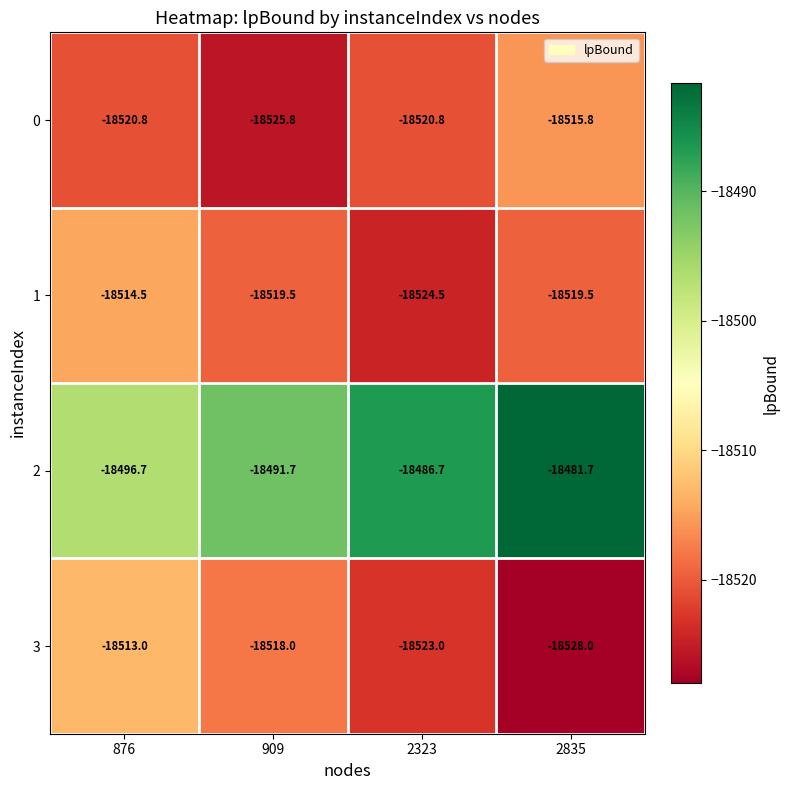

How many categories are shown in the chart?

4